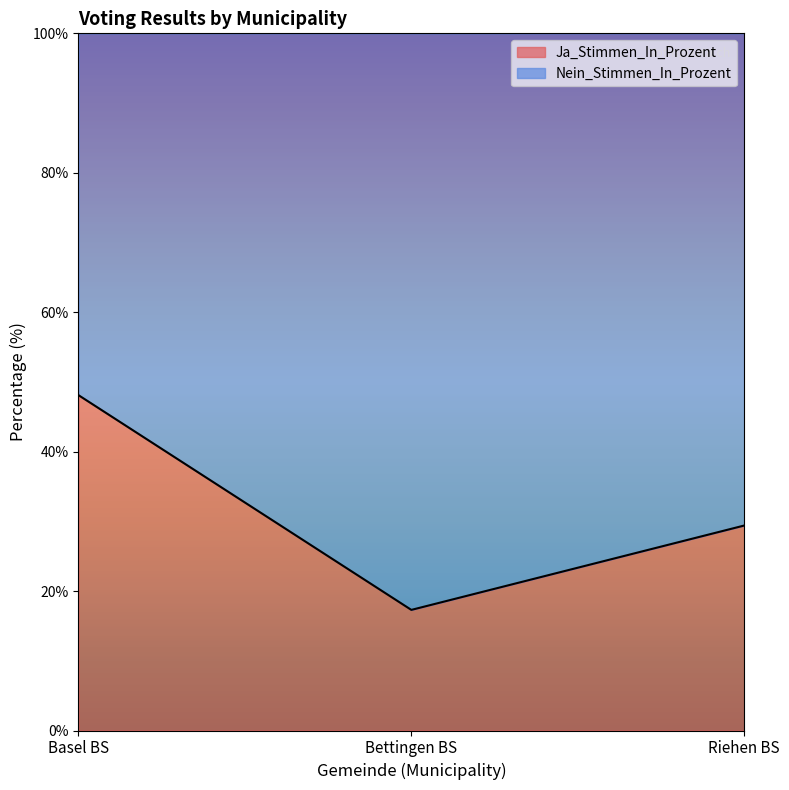

Is it true that the value at Riehen BS is 50.5?

False